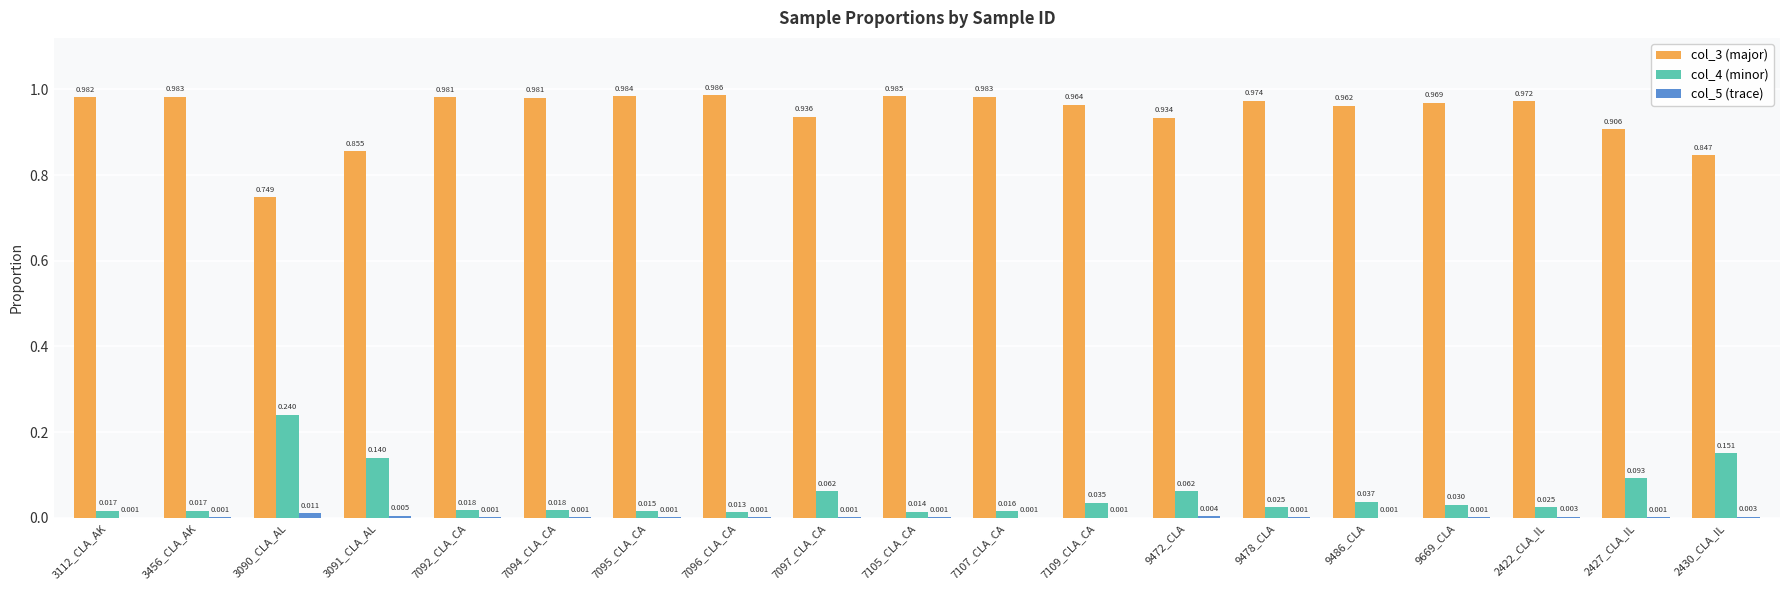

What is the total value across all series at 7095_CLA_CA?

1.0